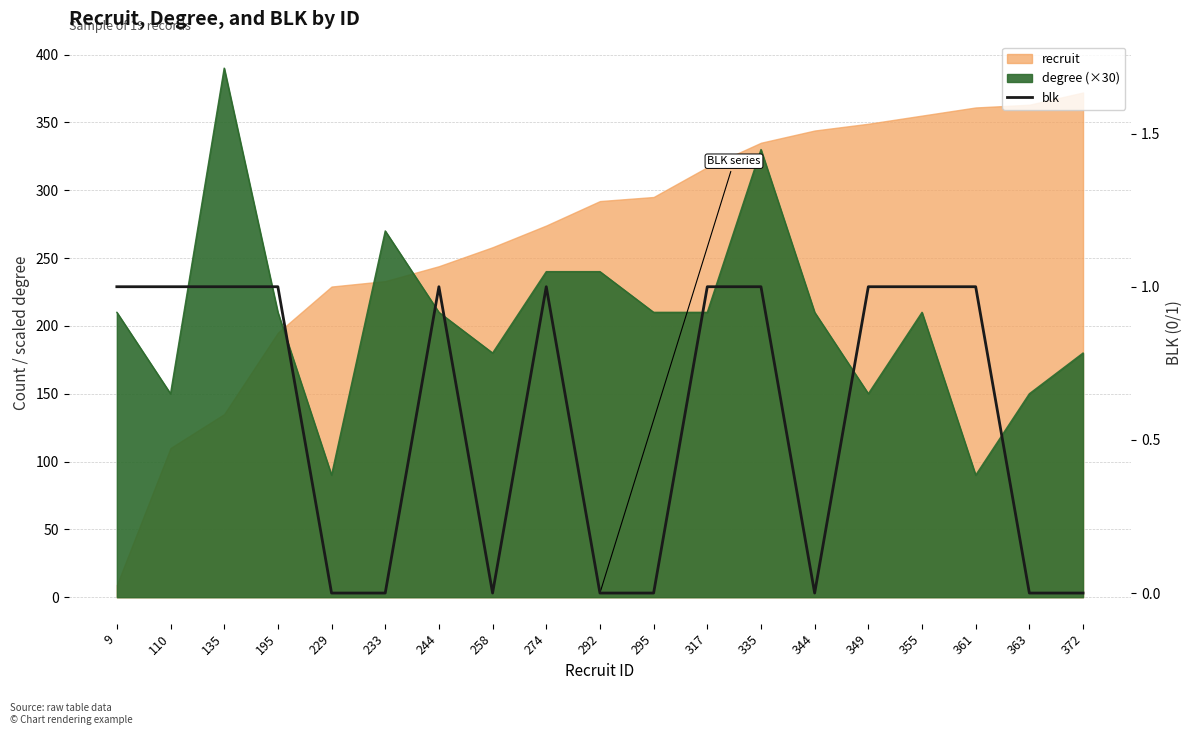

Reading right to left, what are all the values shown in this chart?

0	0	1	1	1	0	1	1	0	0	1	0	1	0	0	1	1	1	1